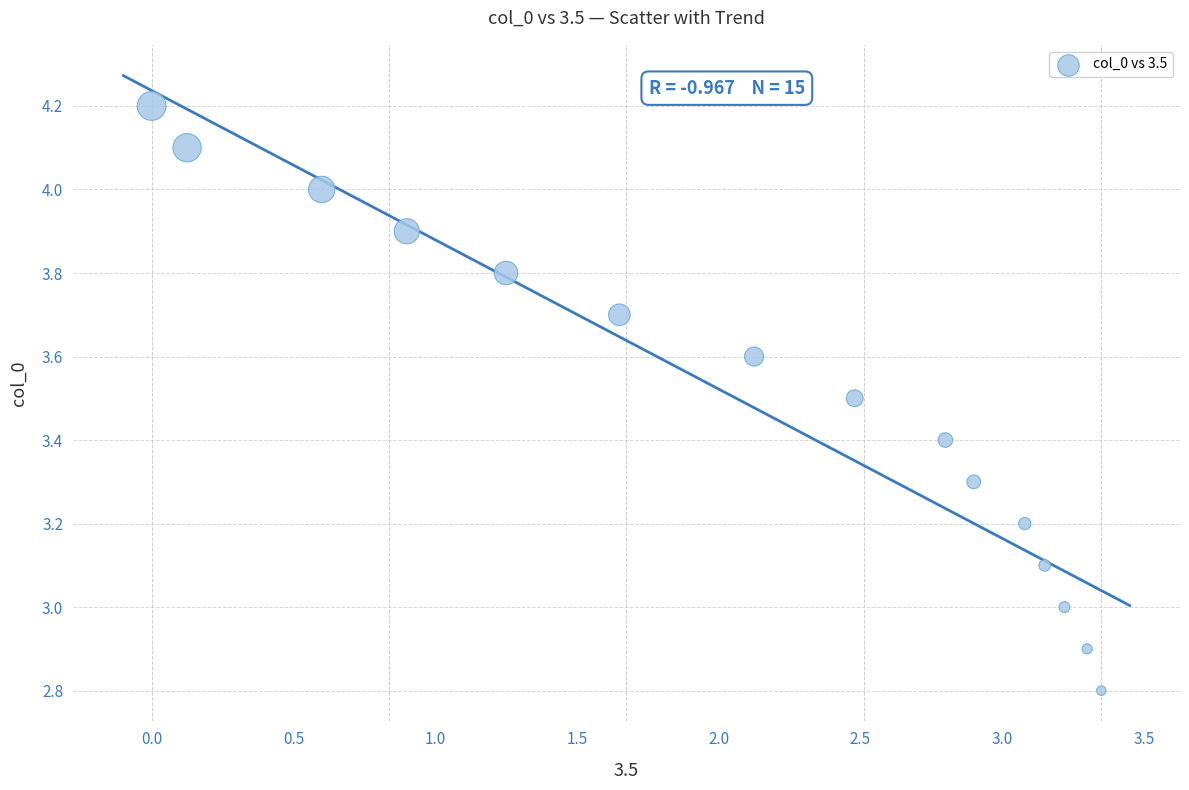

What is the range of Y values (max minus min)?

1.4